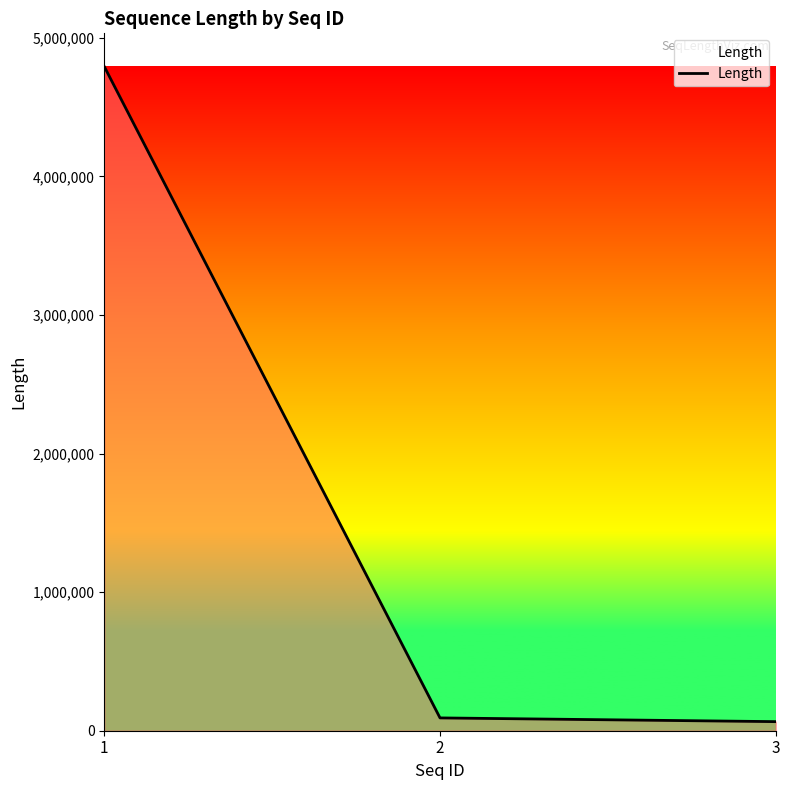

True or false: the data shows 65499 at 3.

True